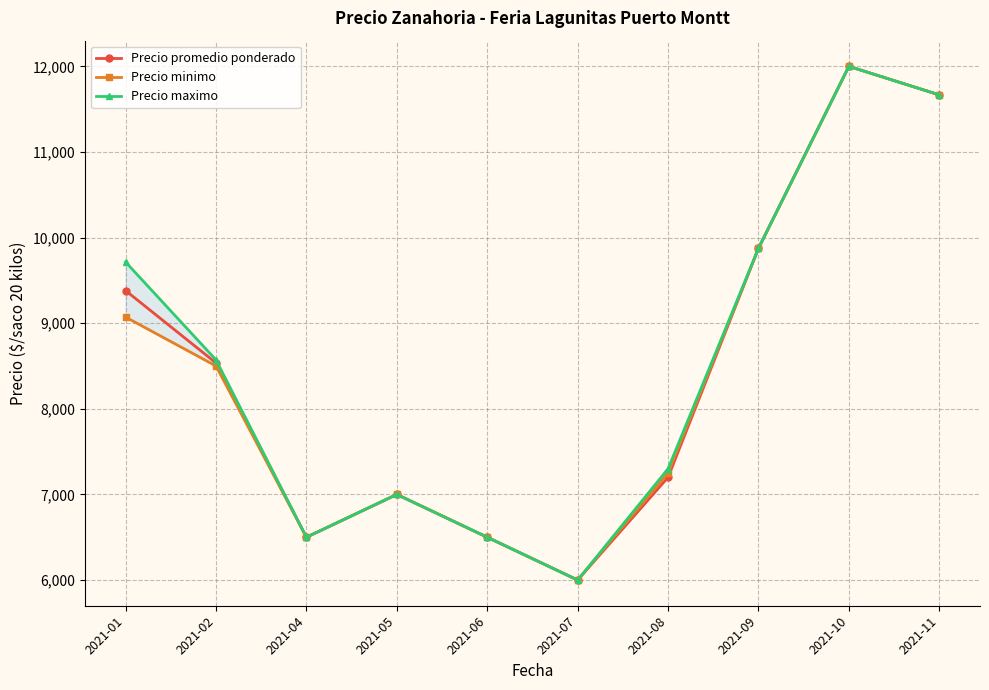

At which category is the sum across all series the highest?

2021-10